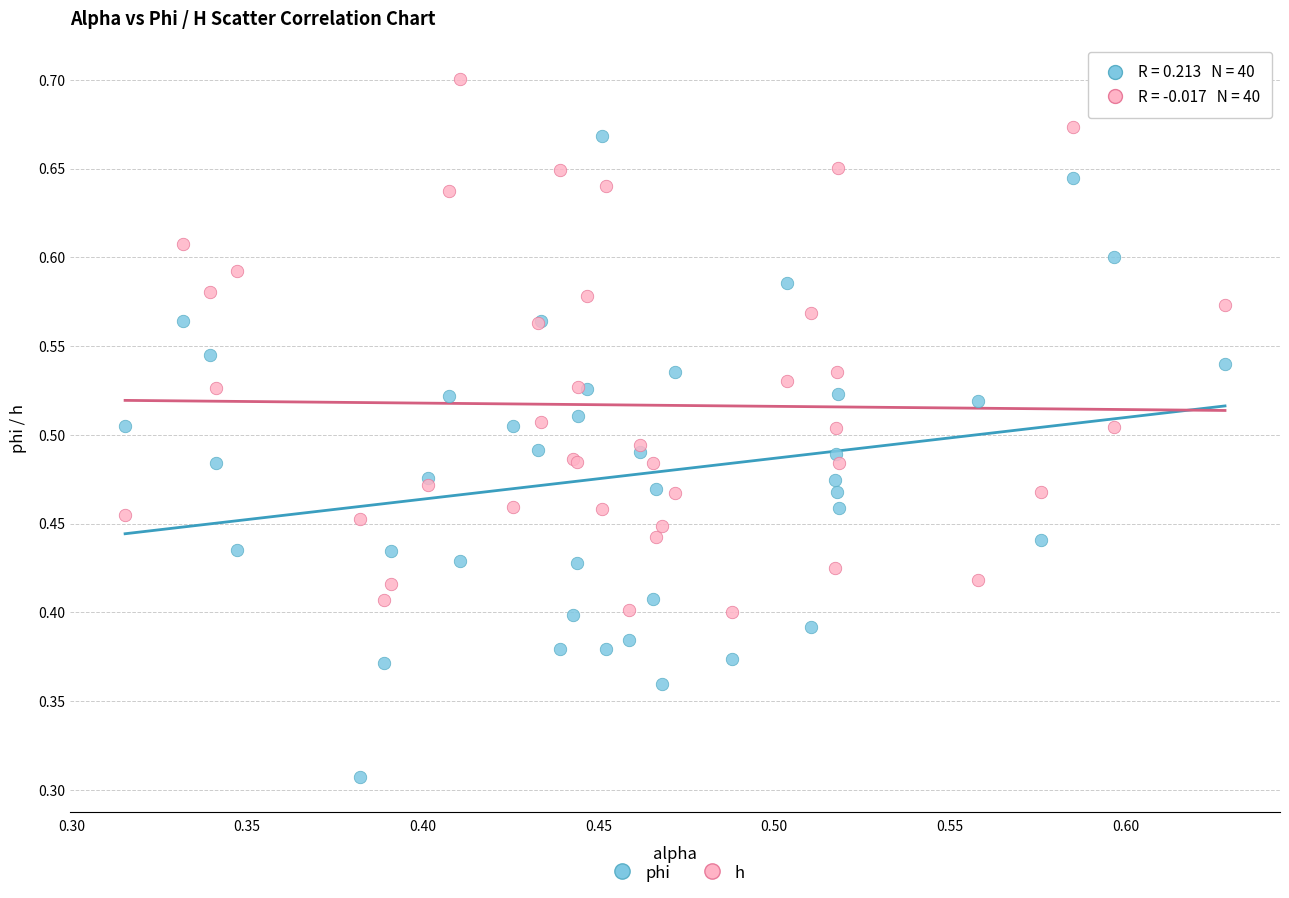

Which series reaches the minimum Y coordinate?

phi